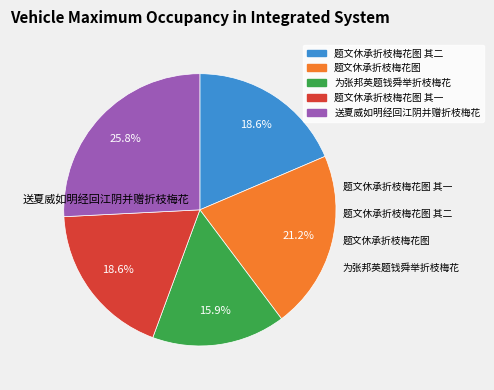

Is there any slice that represents more than half of the pie?

No